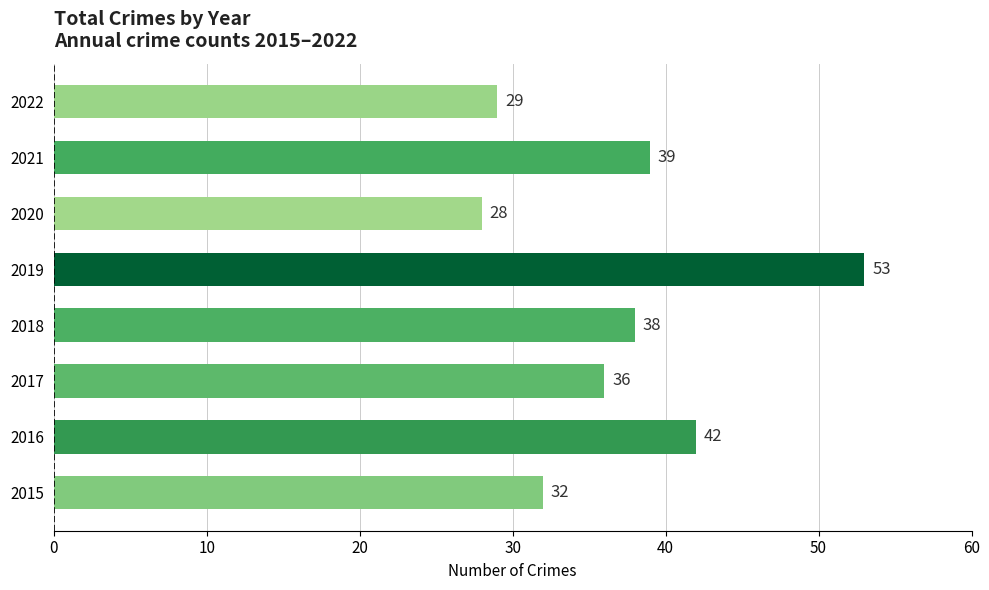

How many distinct data groups are displayed?

1